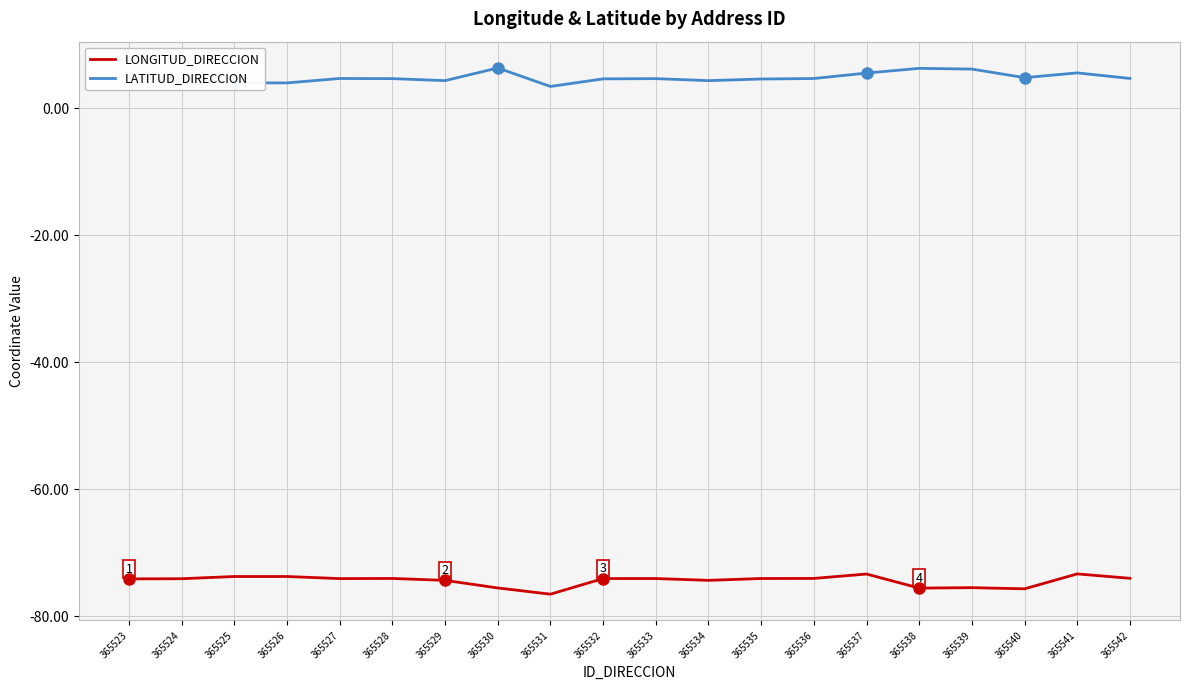

True or false: LONGITUD_DIRECCION has a value of -75.6 at 365530.

True